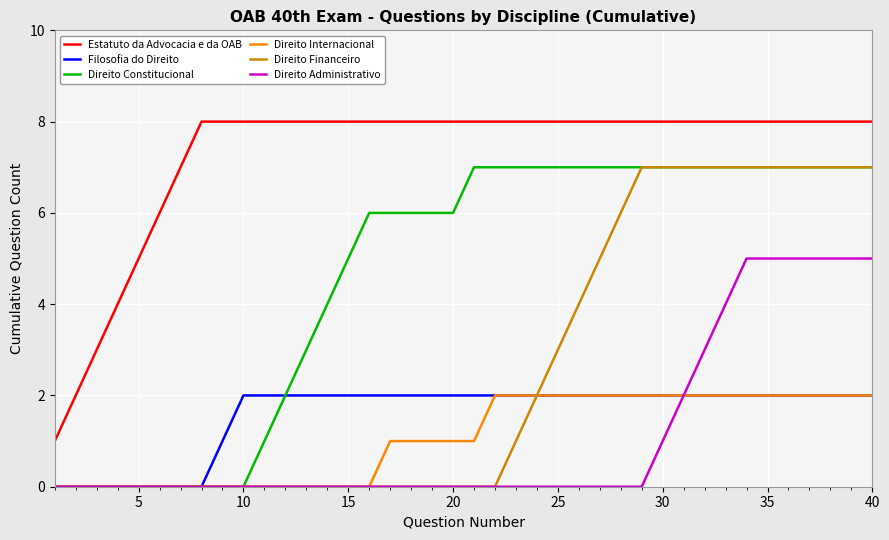

Which series has the largest total across all categories?

Estatuto da Advocacia e da OAB